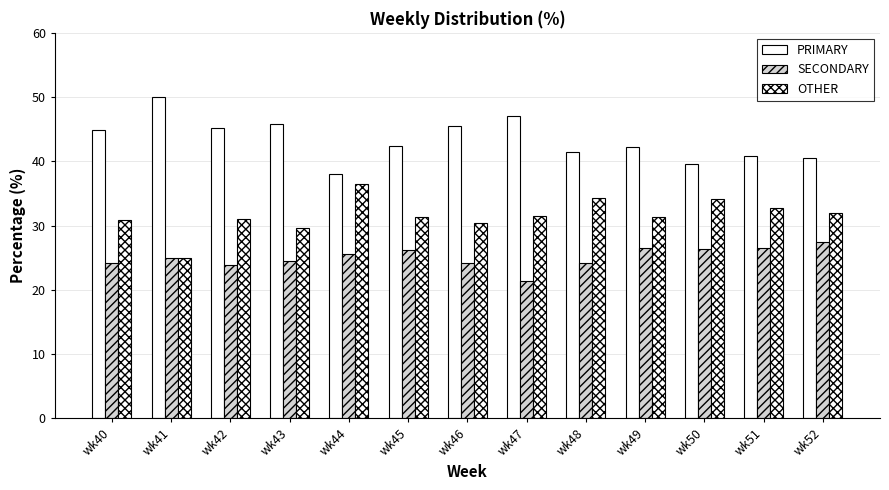

Which series has the widest spread of values?

PRIMARY